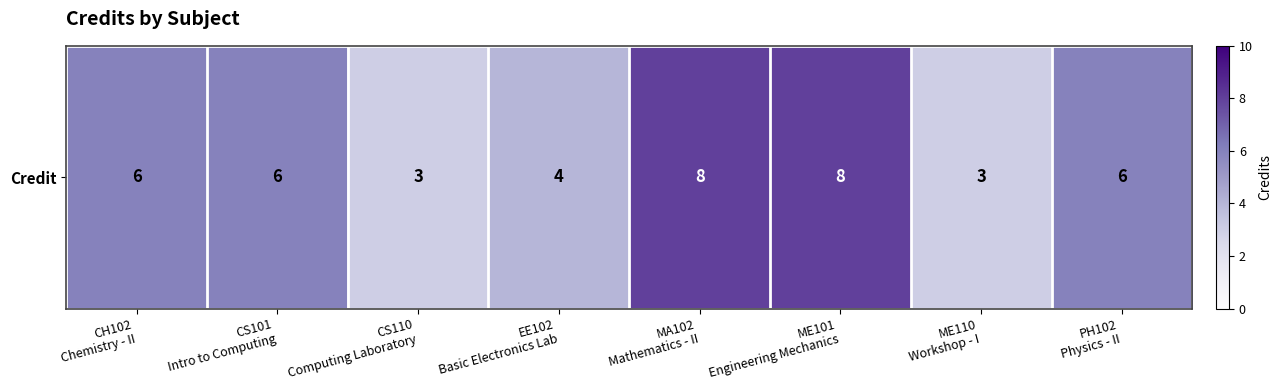

What is the difference between the values at CS110
Computing Laboratory and MA102
Mathematics - II?

5